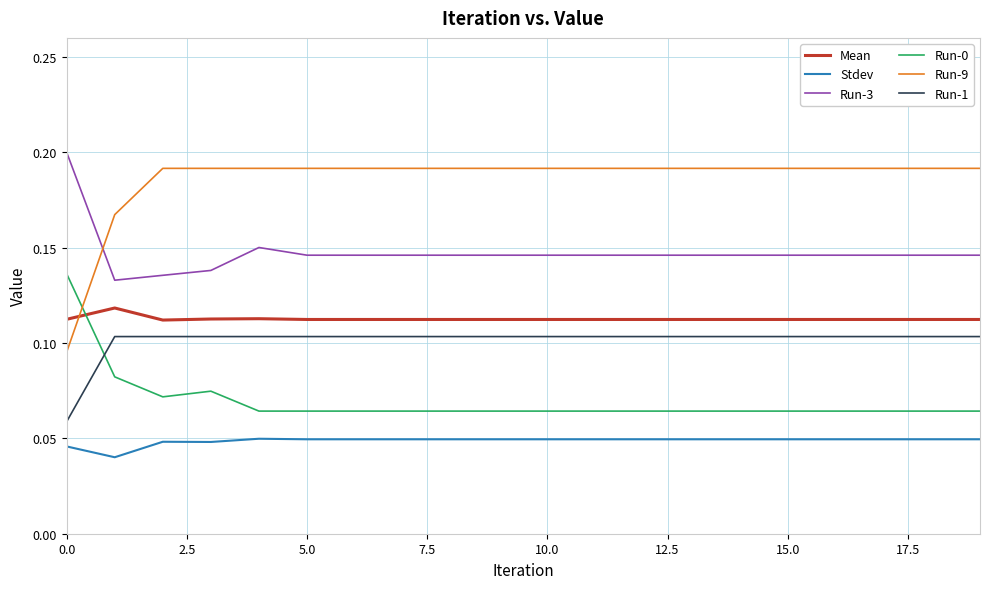

True or false: Stdev and Run-1 intersect in this chart.

False